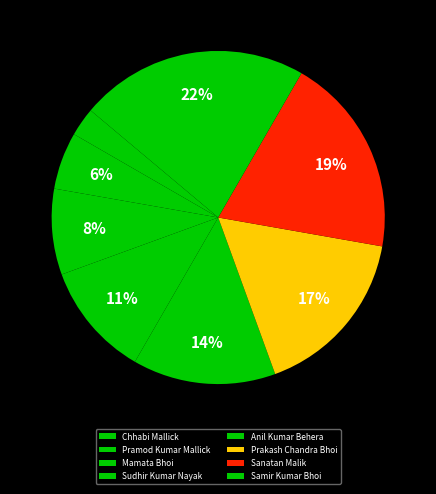

To the nearest percent, what is the average slice percentage?

12%